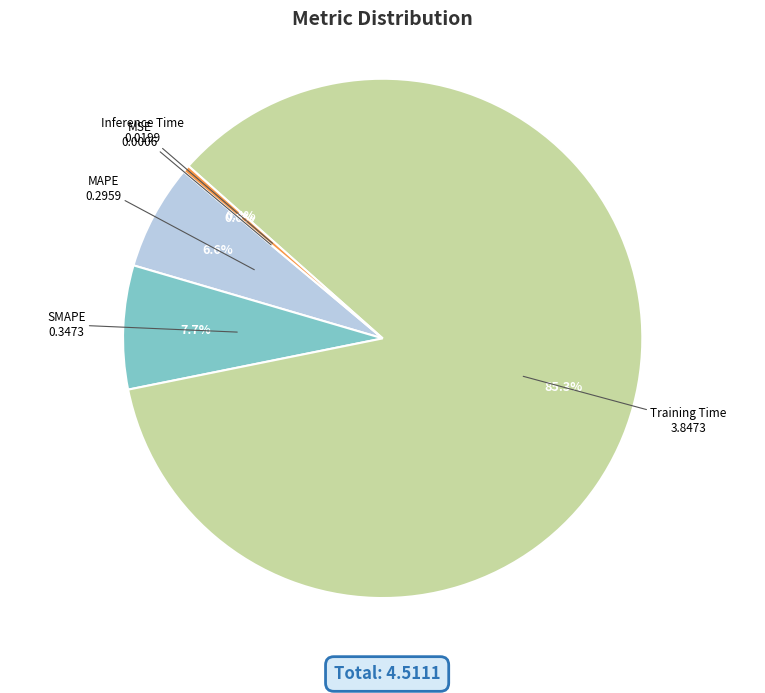

Is there any slice that represents more than half of the pie?

Yes